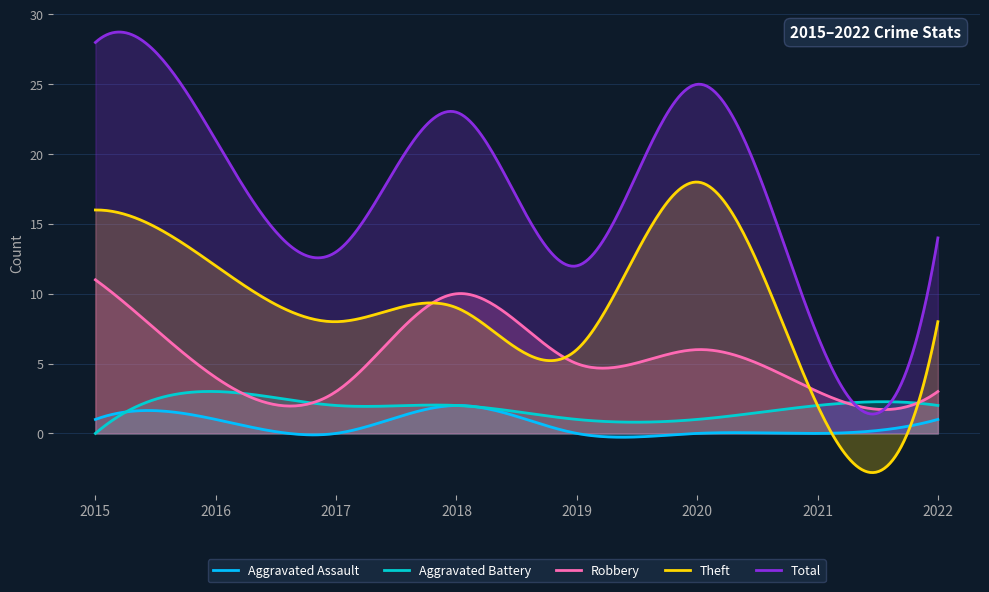

What is the sum of the Total values at 2019 and 2018?

35